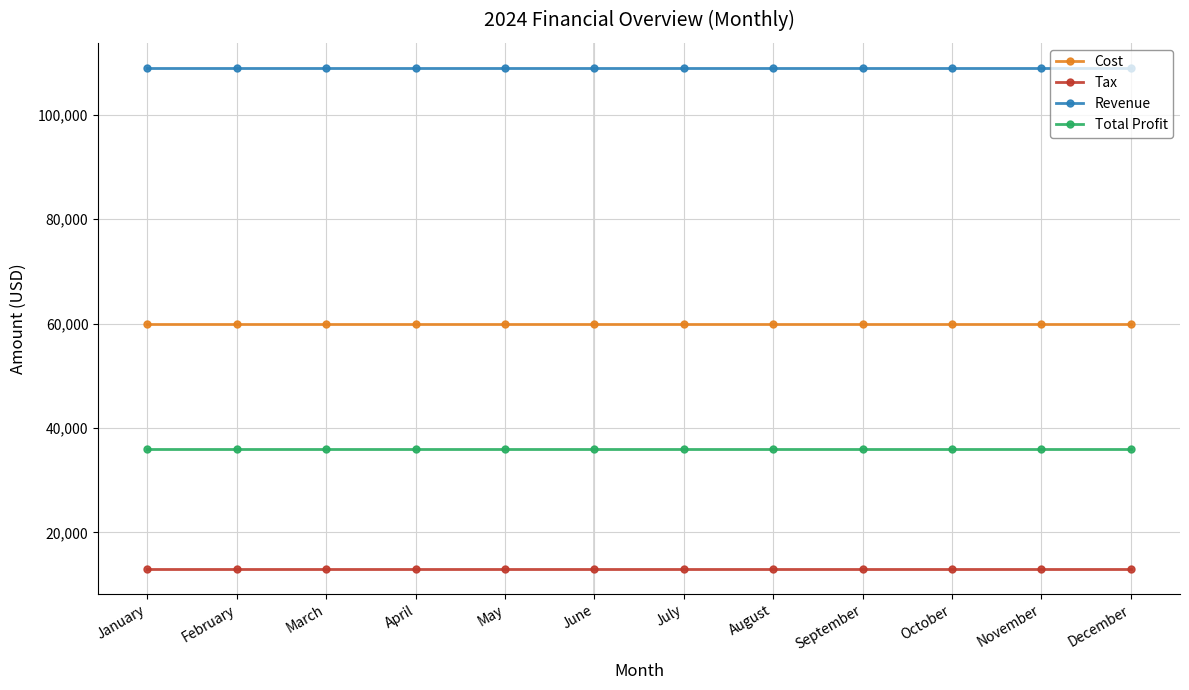

What is the smallest value displayed?

13000